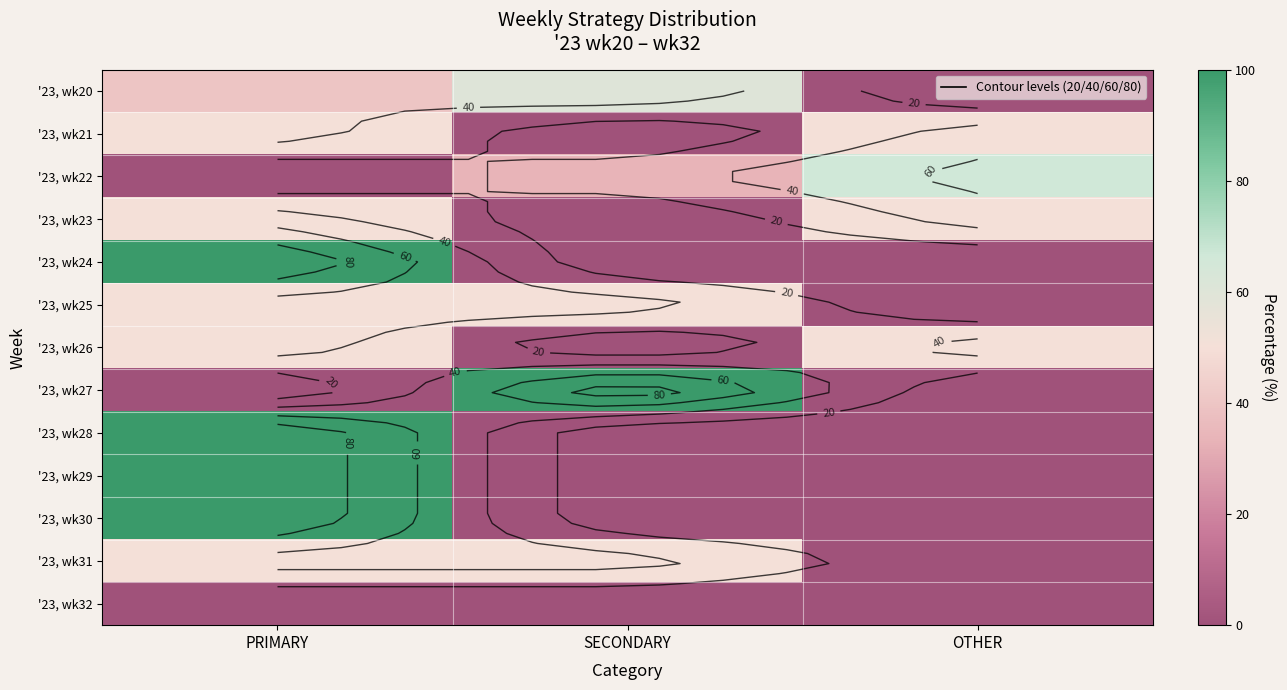

The '23, wk30 series shows 135.6 at PRIMARY. True or false?

False